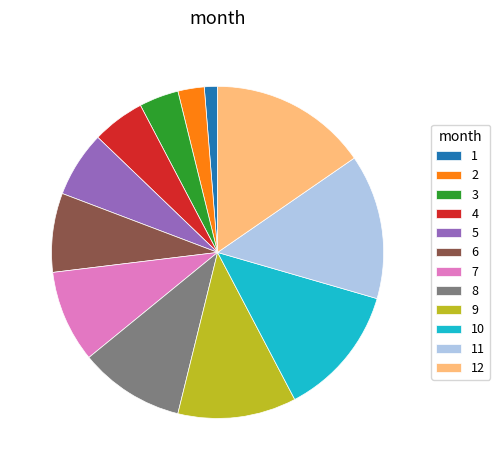

Which has a higher value, 11 or 12?

12